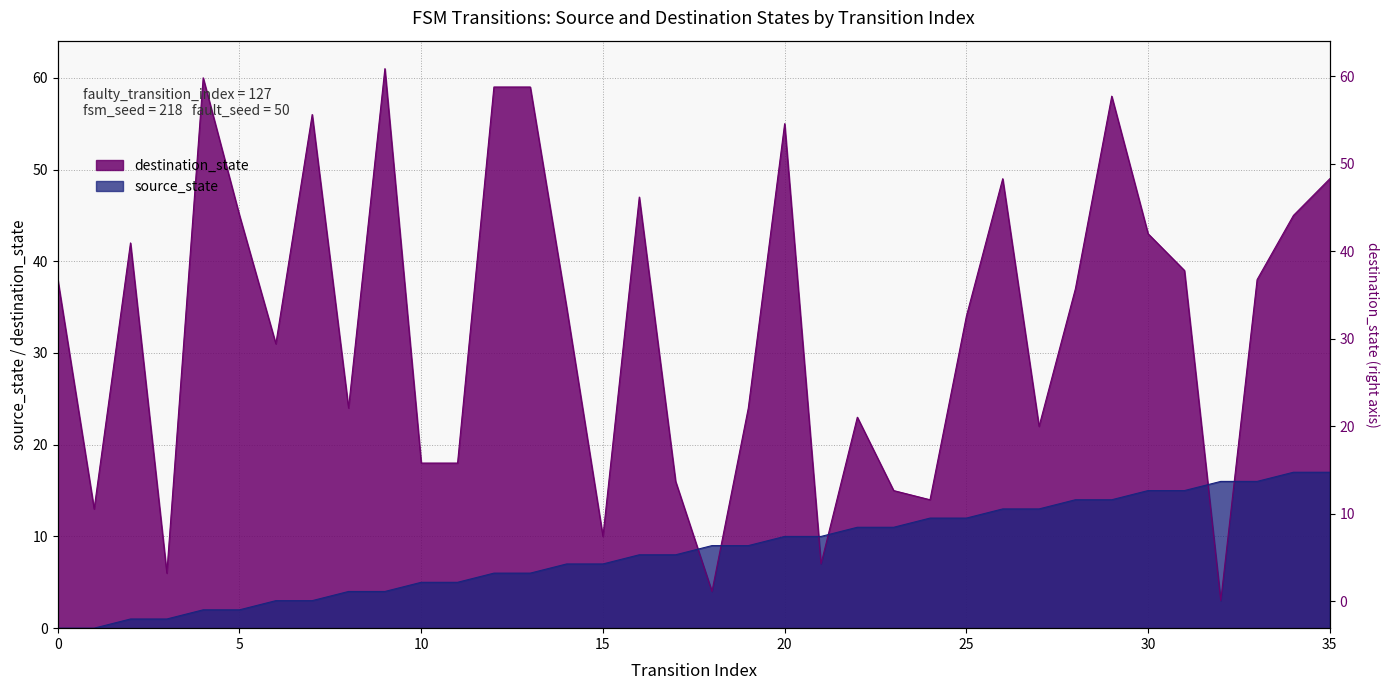

The value of source_state at 23 is 11. True or false?

True